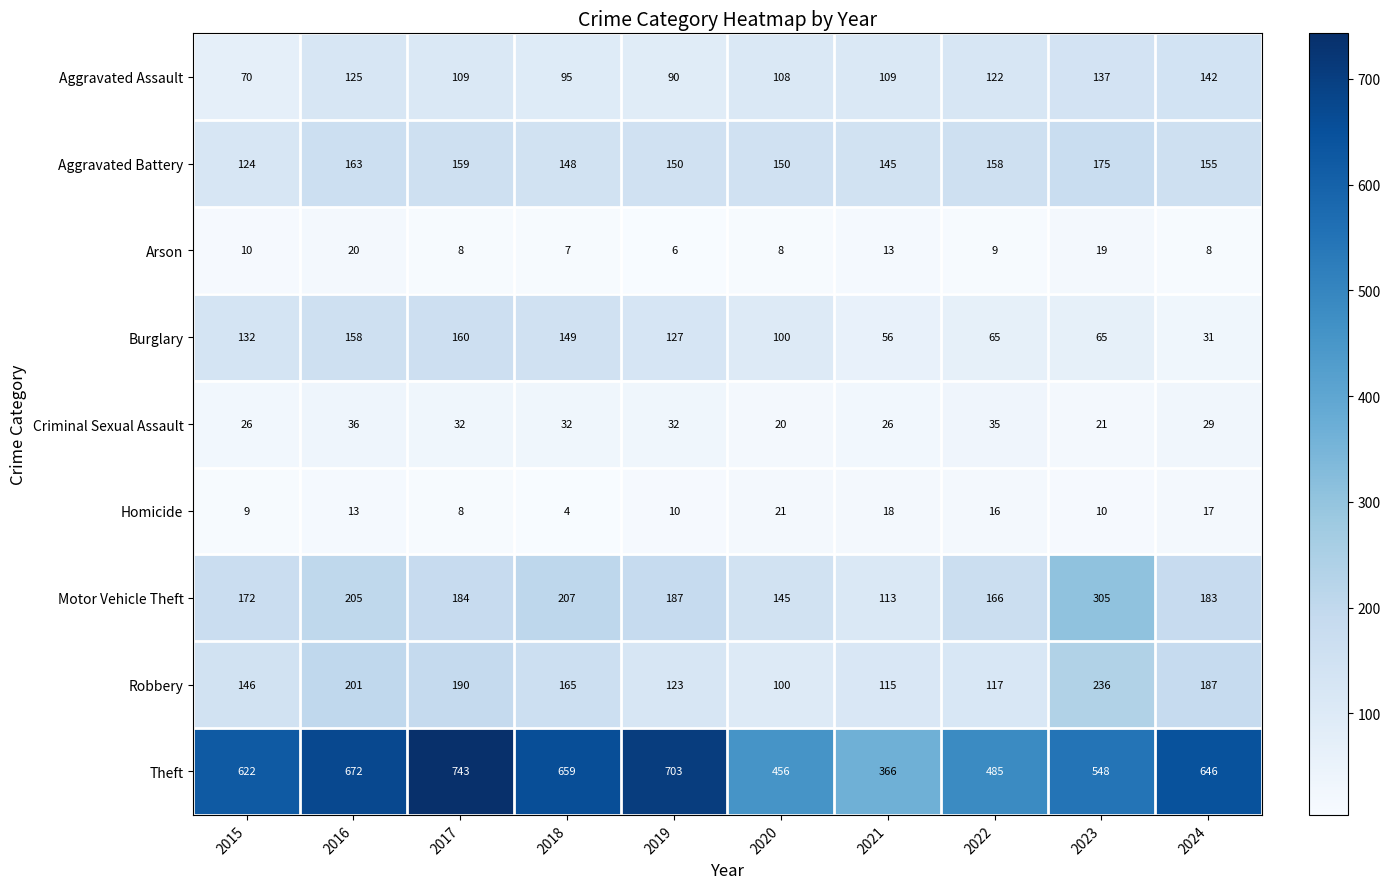

What is the greatest value displayed?

743